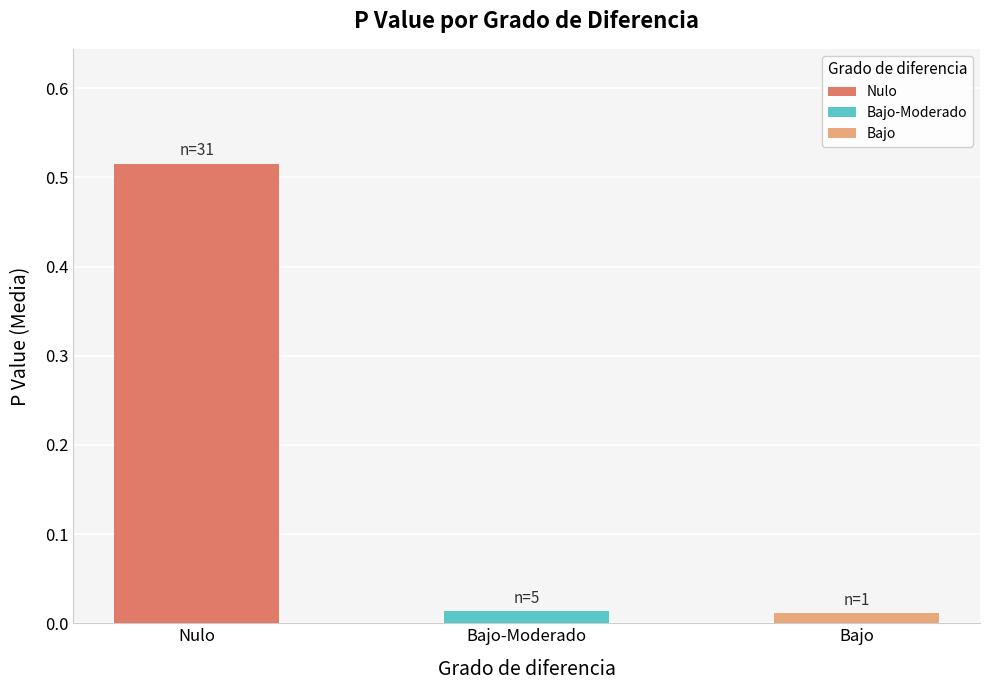

Which category has the highest value across all series?

Nulo